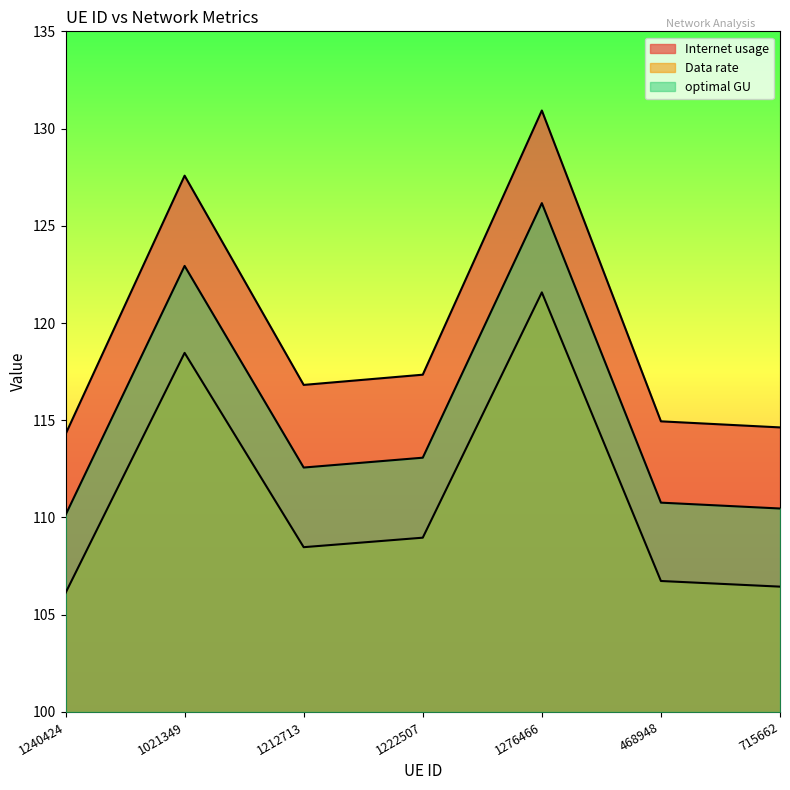

Which label corresponds to the largest value in the chart?

1276466